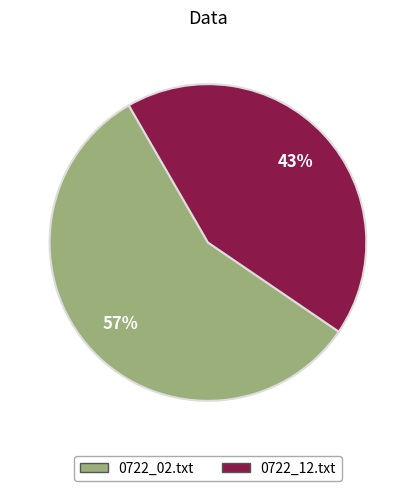

What percentage is the 0722_02.txt slice, to the nearest percent?

57%